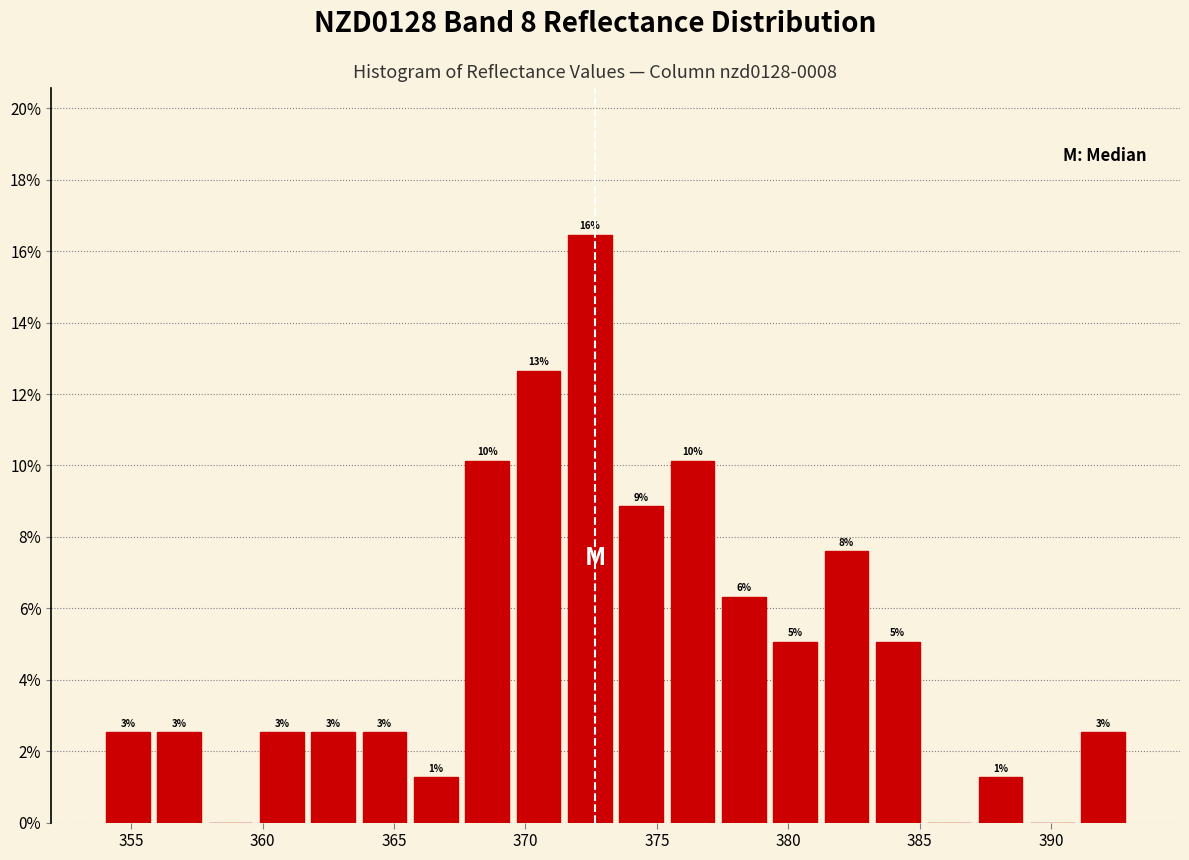

Read against the x-axis, roughly where is the centre of the tallest bar?

372.5